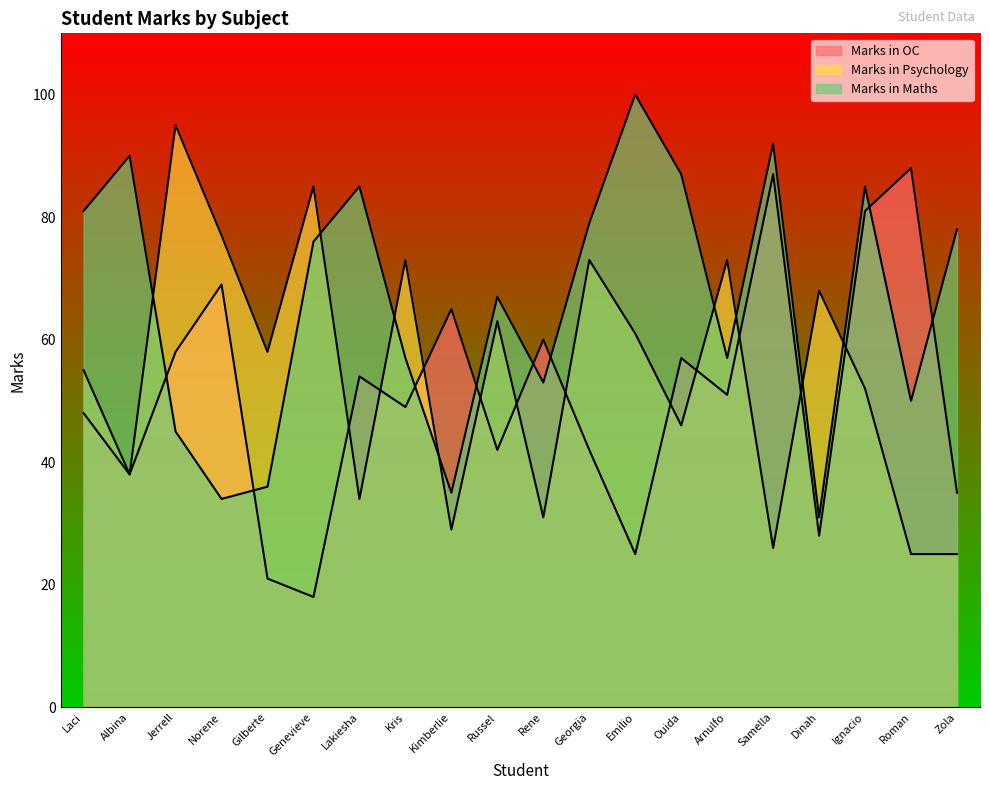

Where do Marks in Maths and Marks in Psychology first cross each other?

Albina and Jerrell